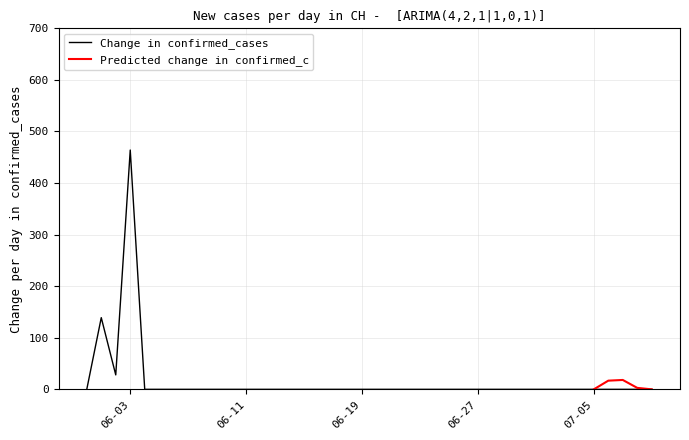

True or false: the data shows 268 at 2020-06-27.

False